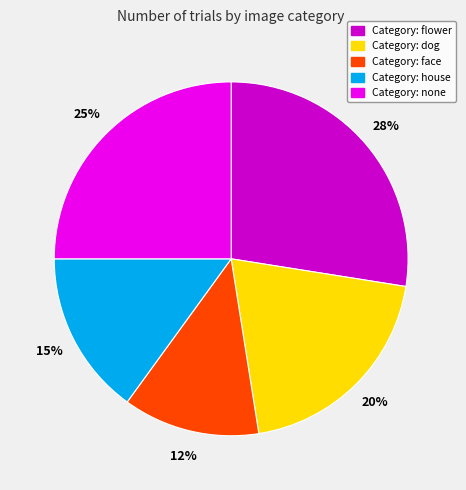

To the nearest percent, what is the difference between the largest and smallest slice percentages?

15%